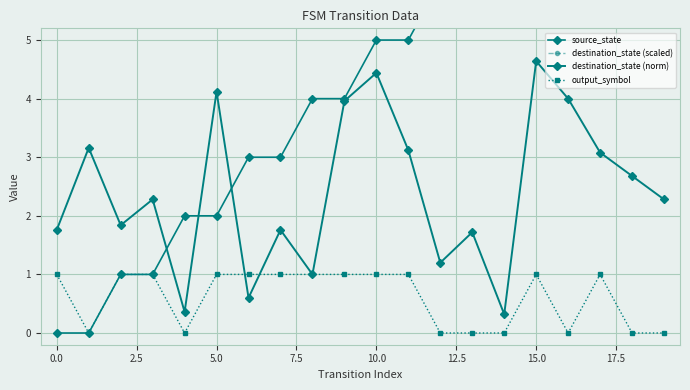

True or false: destination_state (scaled) and source_state intersect in this chart.

False